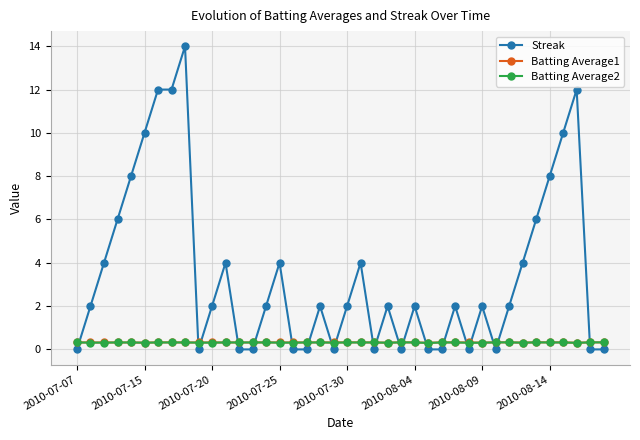

Which series ends up on top after the final intersection of Batting Average2 and Streak?

Batting Average2